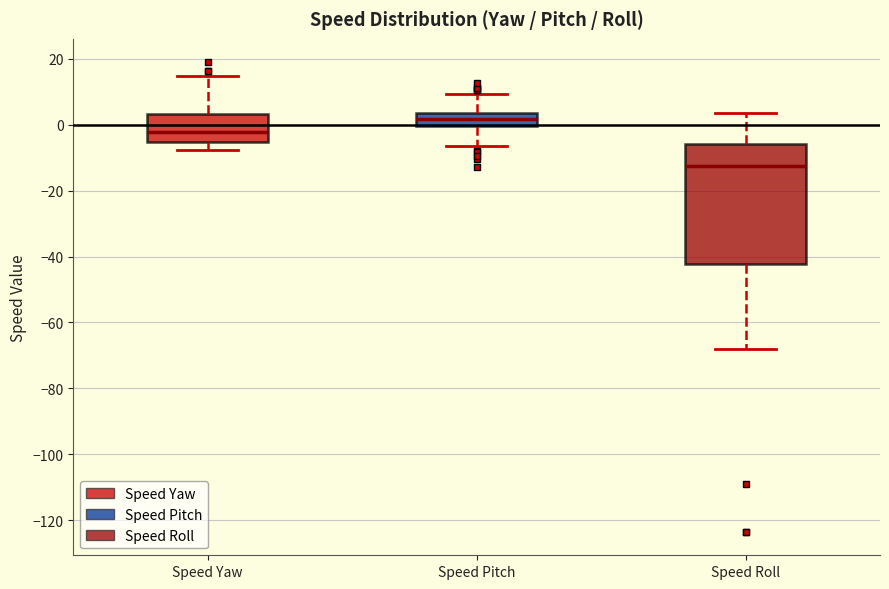

Reading left to right, read every box against the y-axis: the position of its median line, the range the box covers, and the ends of its whiskers. The values are not printed on the chart, so give them approximately, as read against the axis.

Speed Yaw: median -2, box -6 to 4, whiskers -8 to 14
Speed Pitch: median 2, box 0 to 4, whiskers -6 to 10
Speed Roll: median -12, box -42 to -6, whiskers -68 to 4